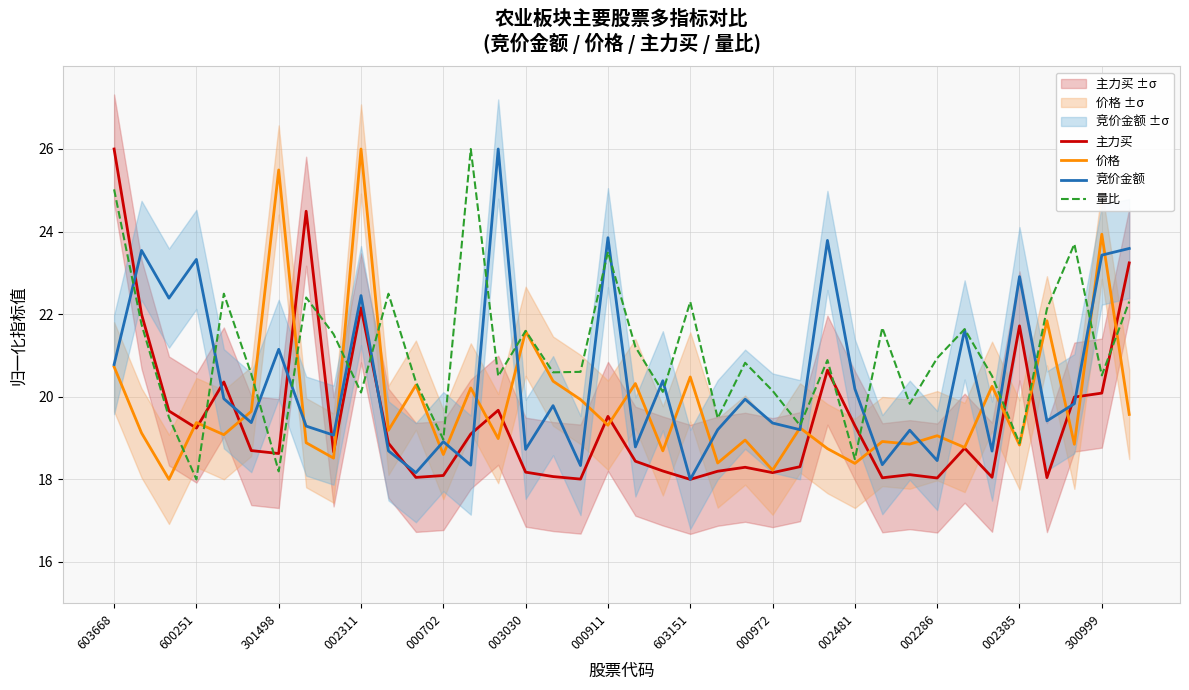

How many distinct data groups are displayed?

4